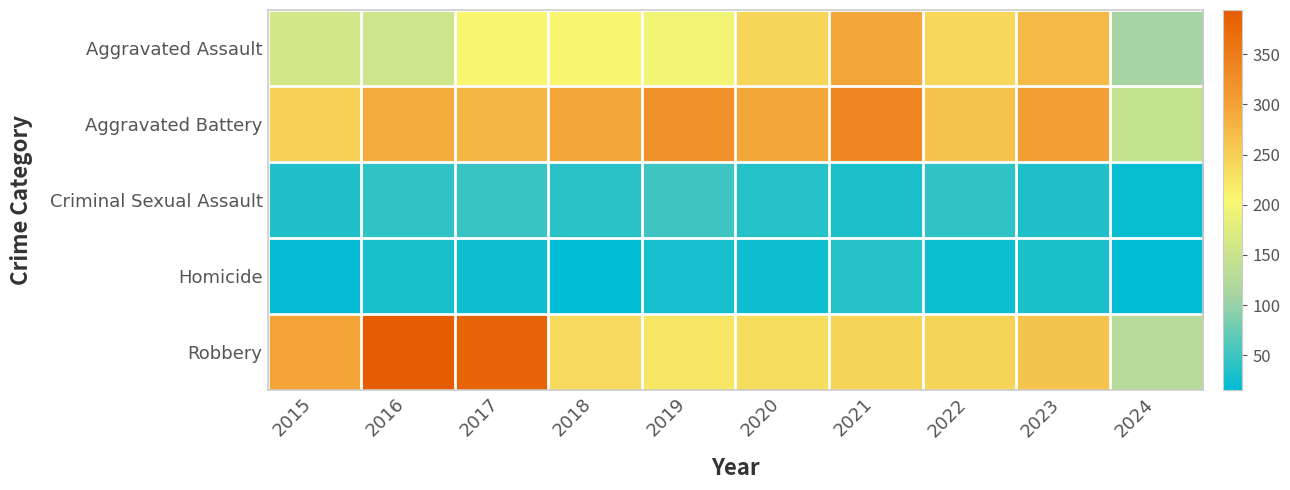

Reading left to right, list all the values displayed in this chart.

Aggravated Assault: 2015=160	2016=154	2017=207	2018=206	2019=197	2020=242	2021=292	2022=239	2023=273	2024=109
Aggravated Battery: 2015=246	2016=288	2017=277	2018=296	2019=321	2020=293	2021=336	2022=263	2023=303	2024=143
Criminal Sexual Assault: 2015=34	2016=43	2017=47	2018=40	2019=51	2020=36	2021=32	2022=42	2023=33	2024=20
Homicide: 2015=17	2016=29	2017=24	2018=15	2019=27	2020=24	2021=37	2022=23	2023=31	2024=15
Robbery: 2015=297	2016=394	2017=381	2018=237	2019=224	2020=233	2021=244	2022=243	2023=262	2024=126